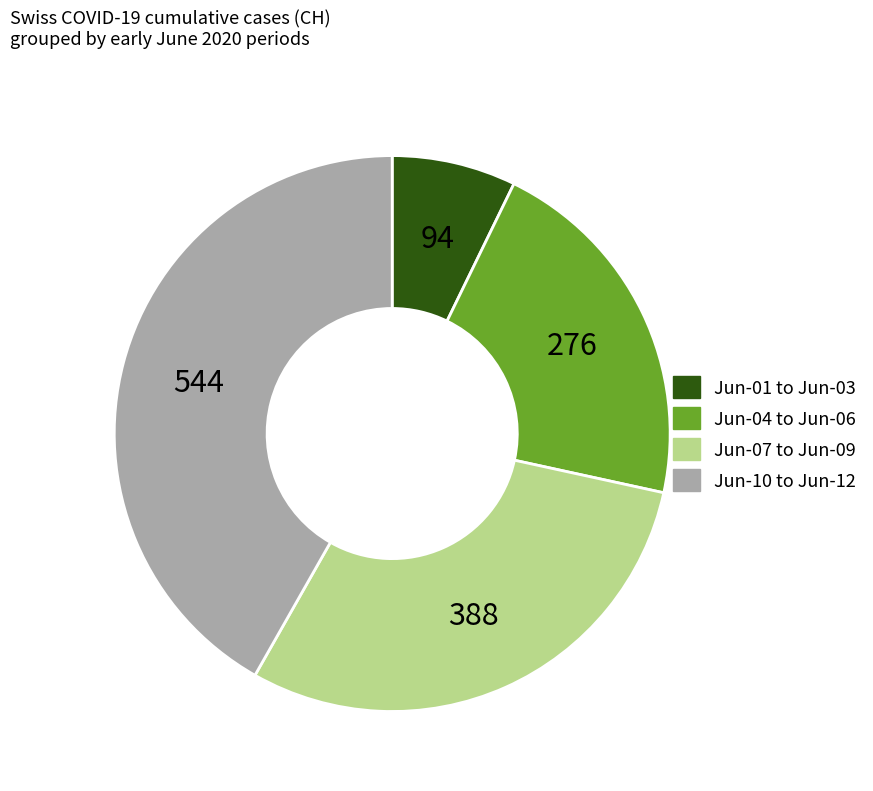

Combined, do Jun-07 to Jun-09 and Jun-10 to Jun-12 account for over 50%?

Yes